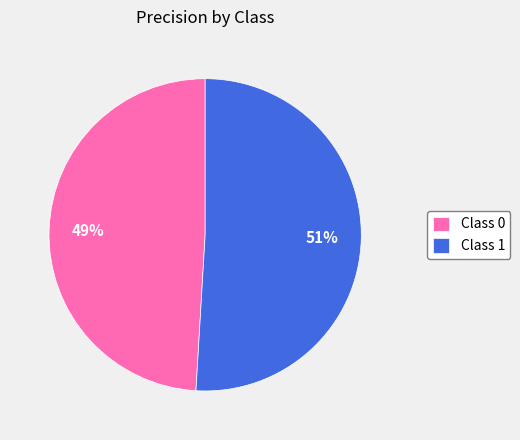

Combined, do Class 1 and Class 0 account for over 50%?

Yes